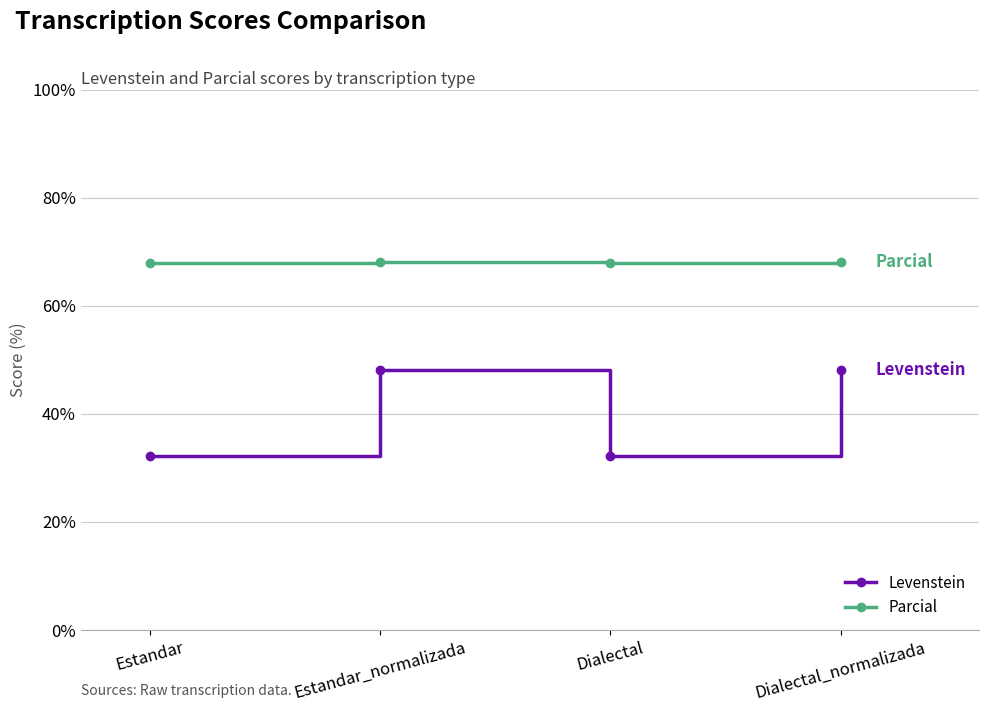

How many lines are shown in the chart?

2